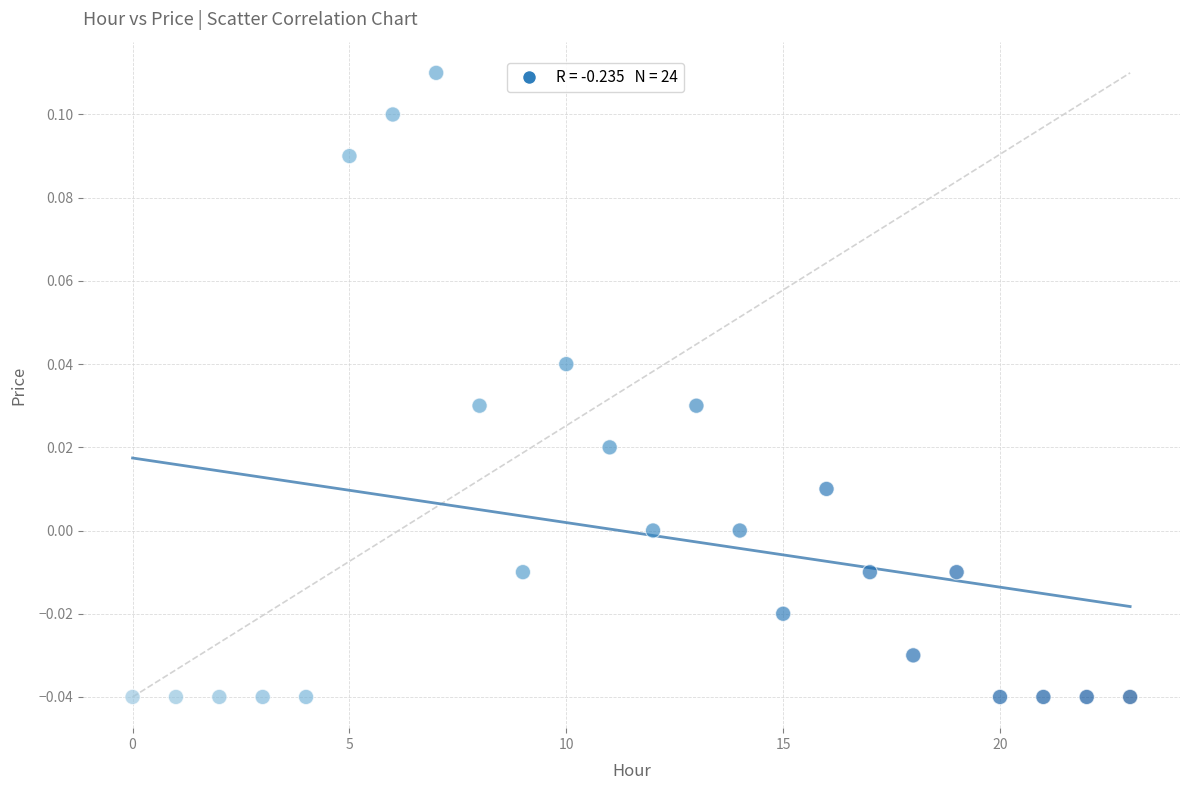

How many points are shown in the scatter plot?

24